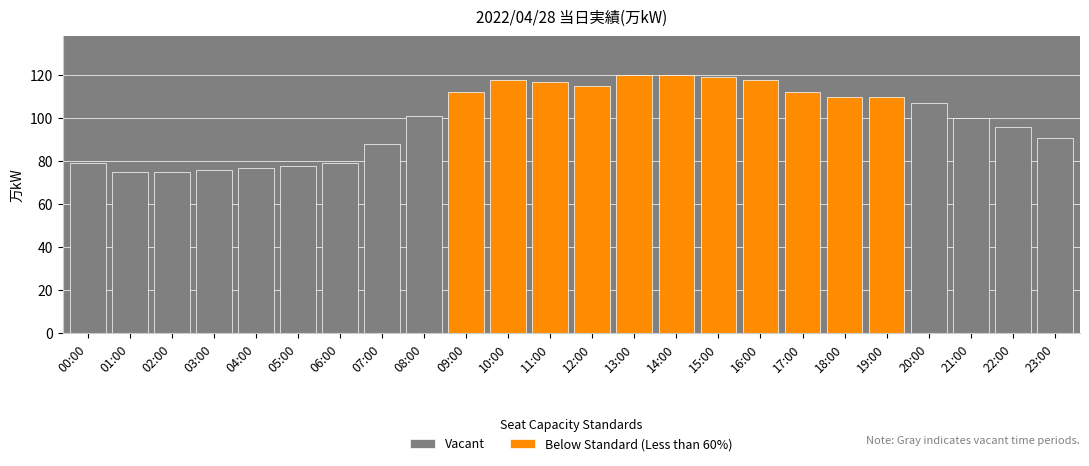

Reading right to left, transcribe all the data shown in this chart.

Vacant: 91	96	100	107	0	0	0	0	0	0	0	0	0	0	0	101	88	79	78	77	76	75	75	79
Below Standard (Less than 60%): 0	0	0	0	110	110	112	118	119	120	120	115	117	118	112	0	0	0	0	0	0	0	0	0